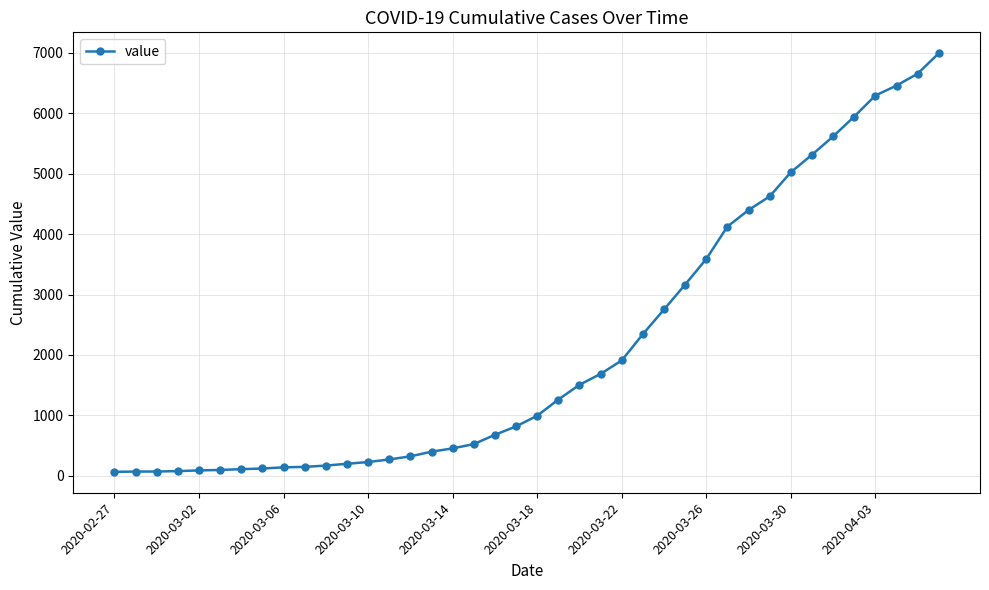

Does the chart display data point markers on the line(s)?

Yes